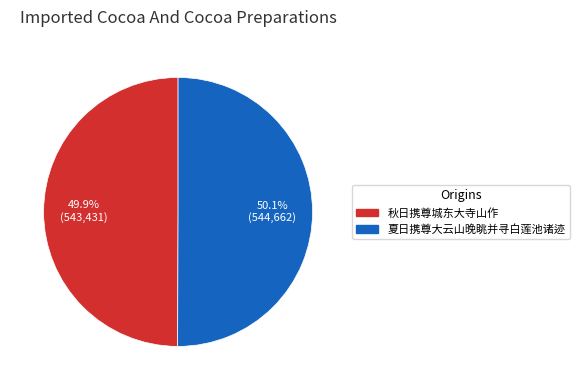

True or false: 夏日携尊大云山晚眺并寻白莲池诸迹 accounts for 50% of the total.

True